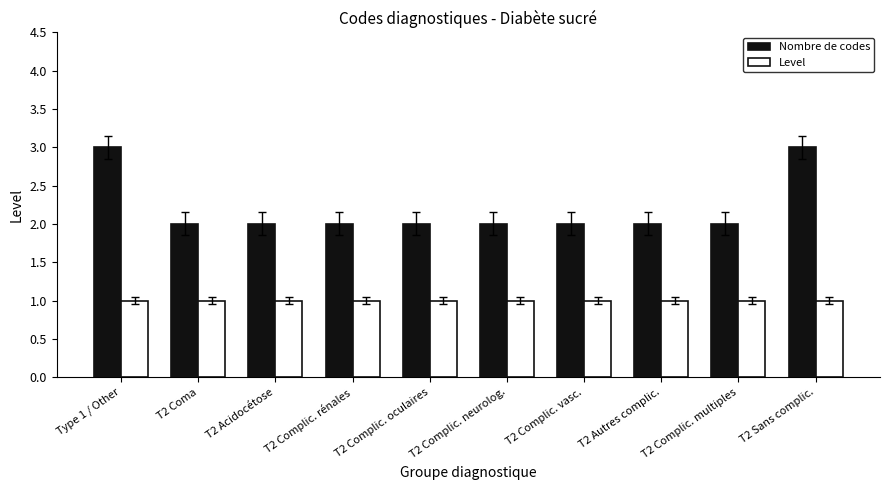

Reading left to right, transcribe all the data shown in this chart.

Nombre de codes: 3	2	2	2	2	2	2	2	2	3
Level: 1	1	1	1	1	1	1	1	1	1